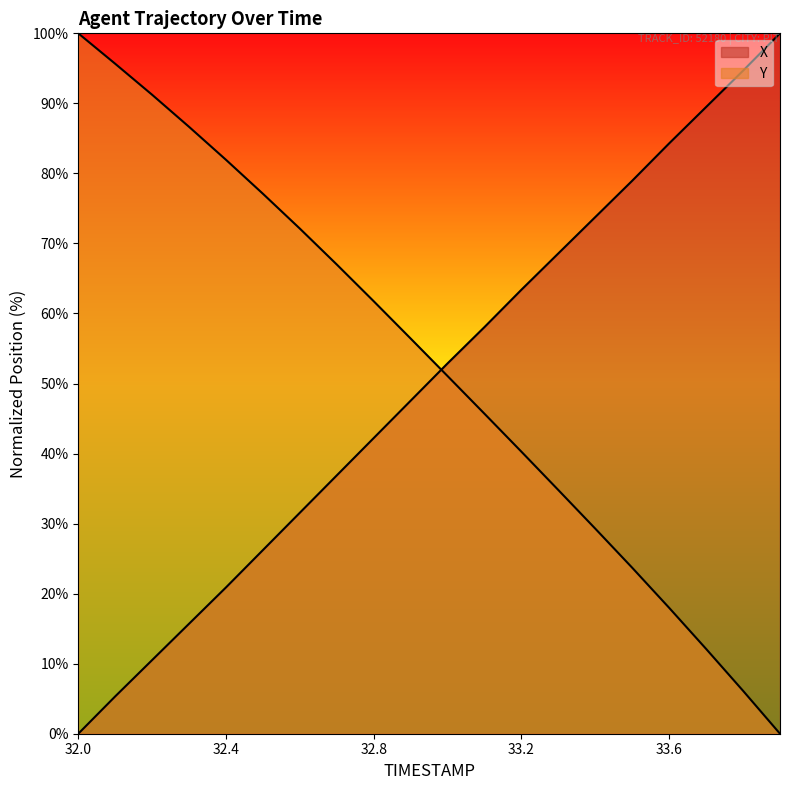

True or false: Y has a value of 33.3 at 33.9.

False